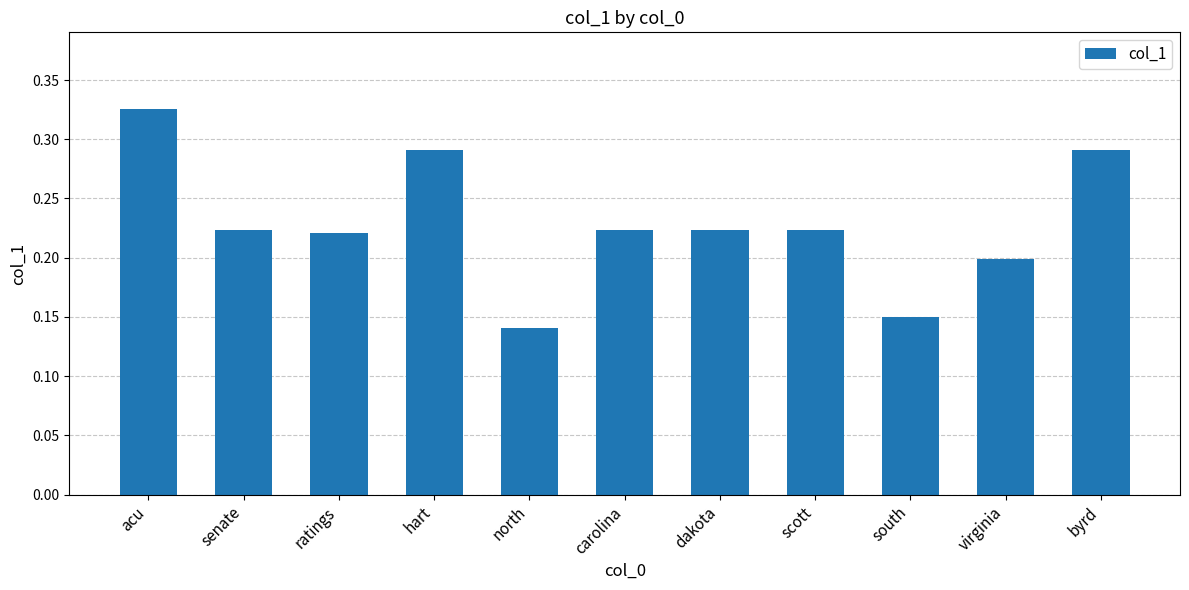

Is it true that the value at senate is 0.2?

True